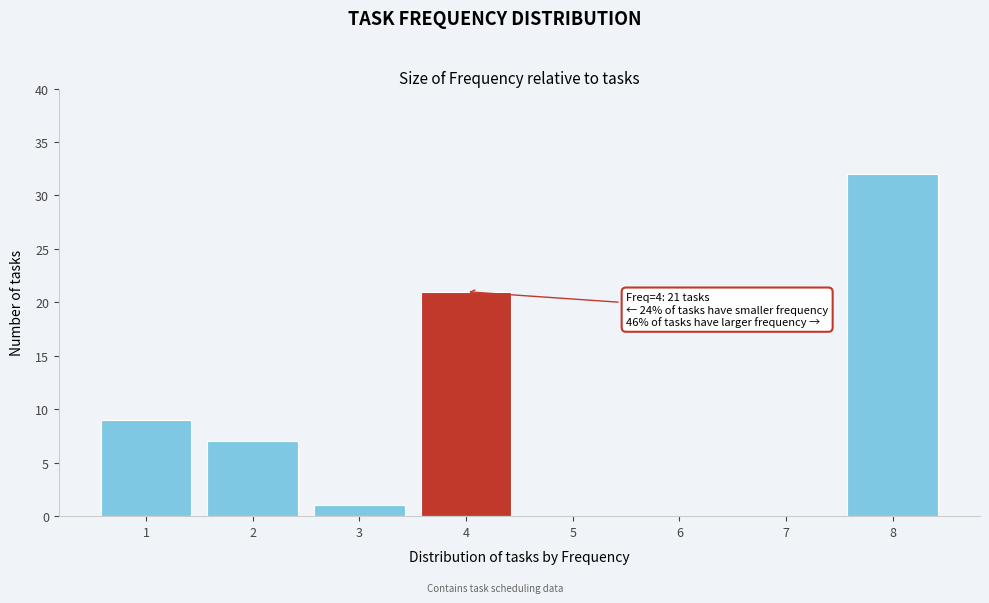

Over which range of the x-axis is the bar tallest?

7.5 to 8.5